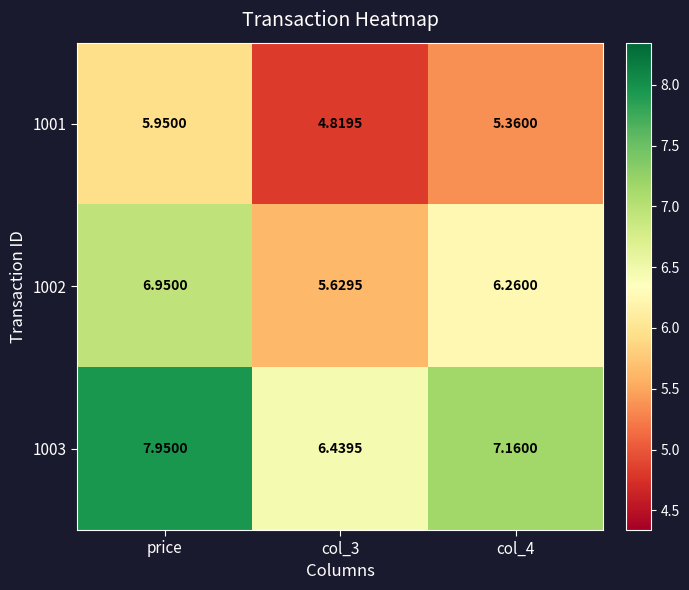

Which series has the largest total across all categories?

1003